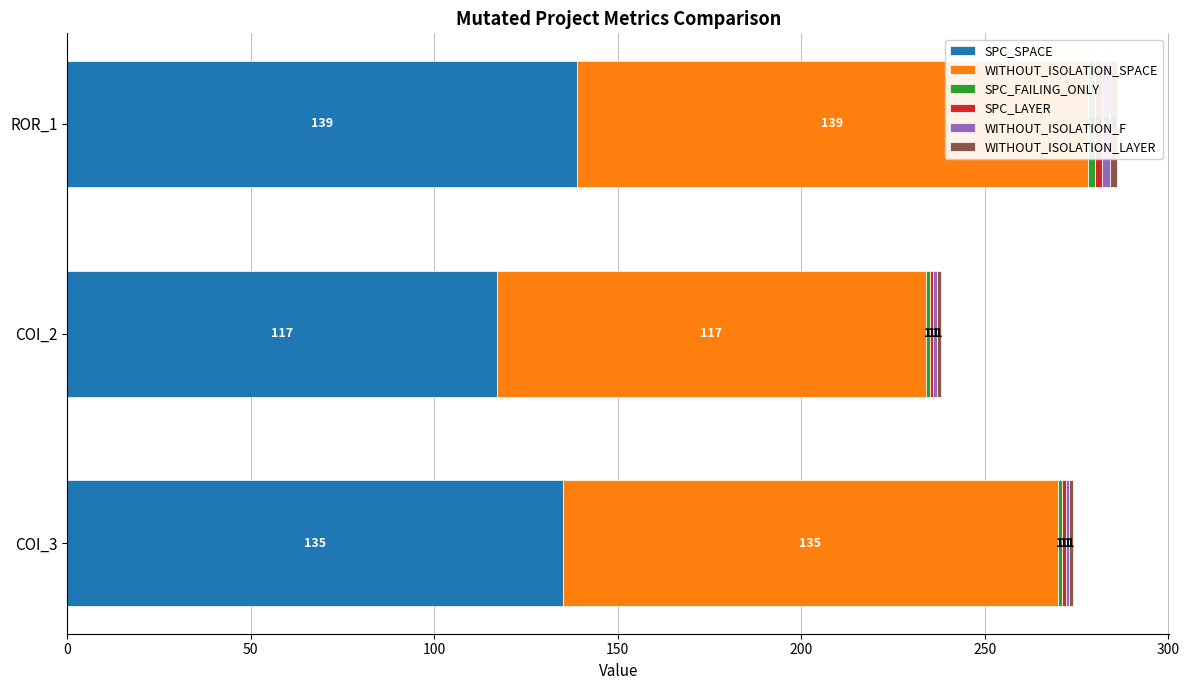

Is it true that WITHOUT_ISOLATION_F equals 2 at COI_3?

False